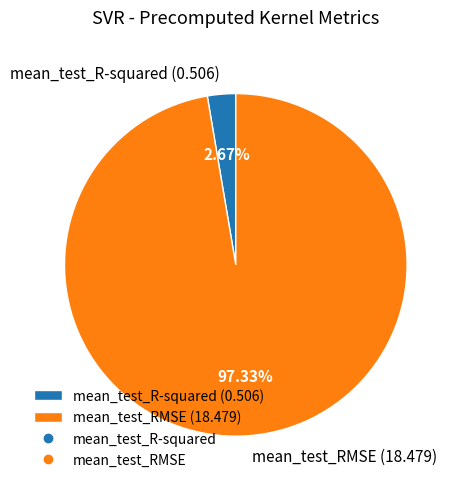

Combined, what portion of the pie is mean_test_R-squared and mean_test_RMSE?

100.0%